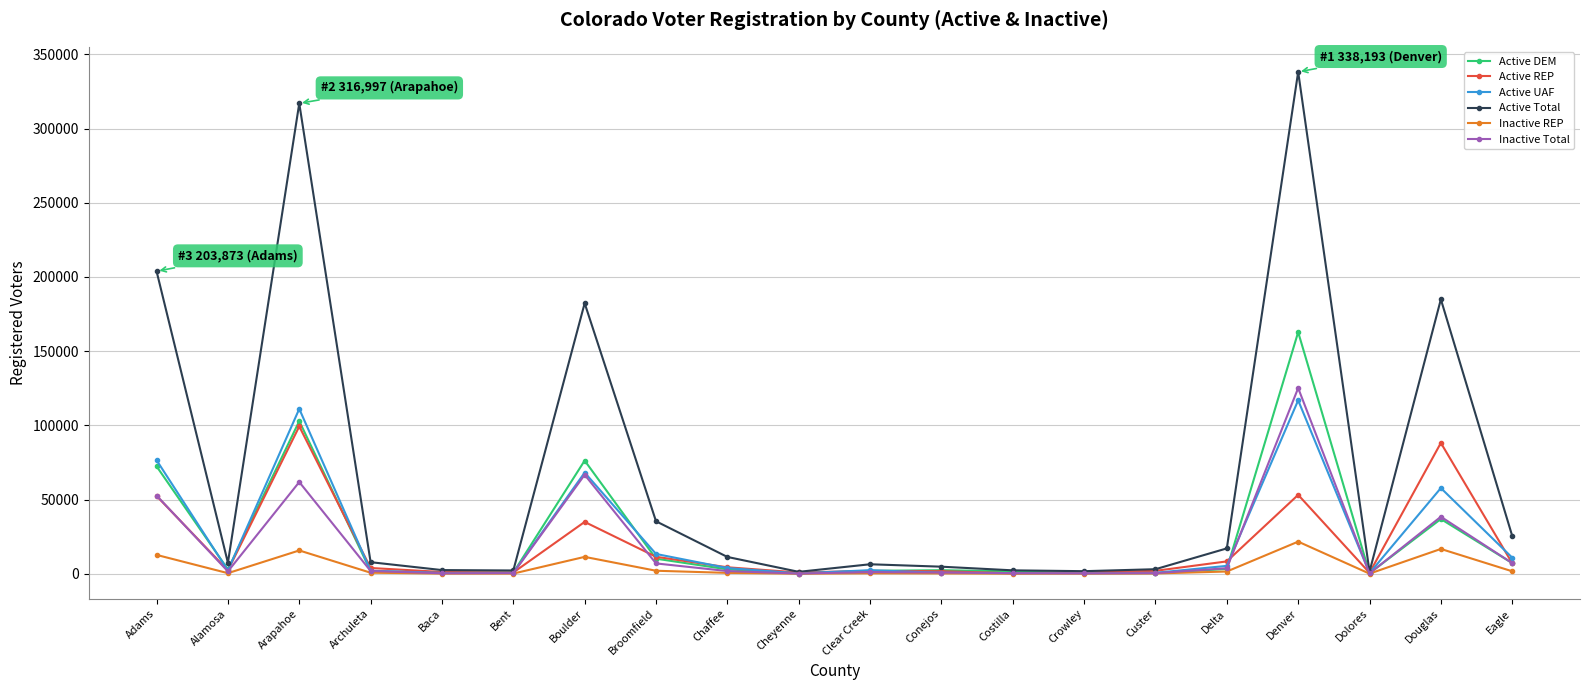

At how many categories does at least one series exceed 261852?

2